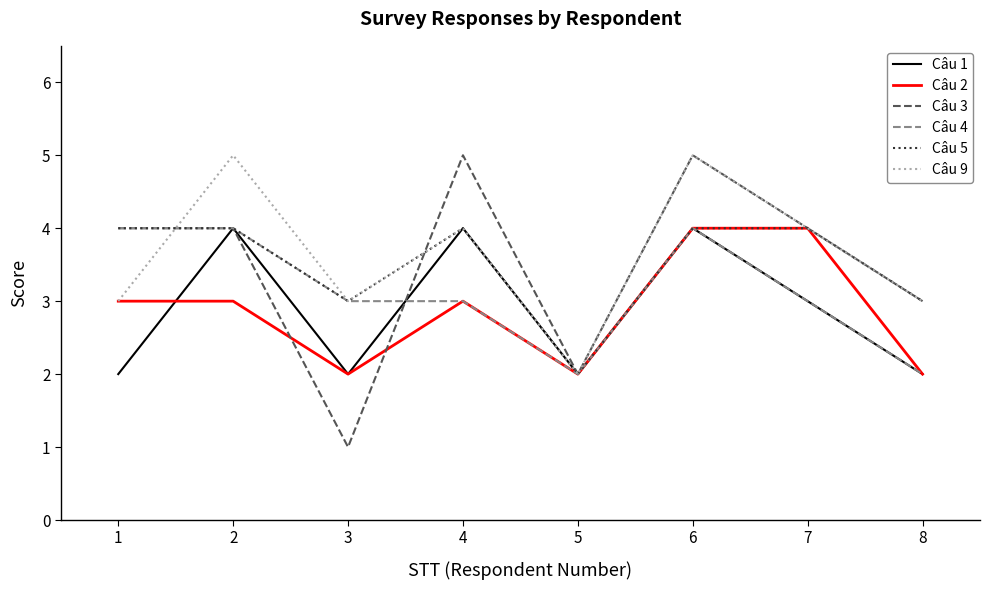

Reading left to right, transcribe all the data shown in this chart.

Câu 1: 1=2	2=4	3=2	4=4	5=2	6=4	7=3	8=2
Câu 2: 1=3	2=3	3=2	4=3	5=2	6=4	7=4	8=2
Câu 3: 1=4	2=4	3=1	4=5	5=2	6=5	7=4	8=3
Câu 4: 1=4	2=4	3=3	4=3	5=2	6=4	7=3	8=2
Câu 5: 1=4	2=4	3=3	4=4	5=2	6=4	7=4	8=3
Câu 9: 1=3	2=5	3=3	4=4	5=2	6=5	7=4	8=3